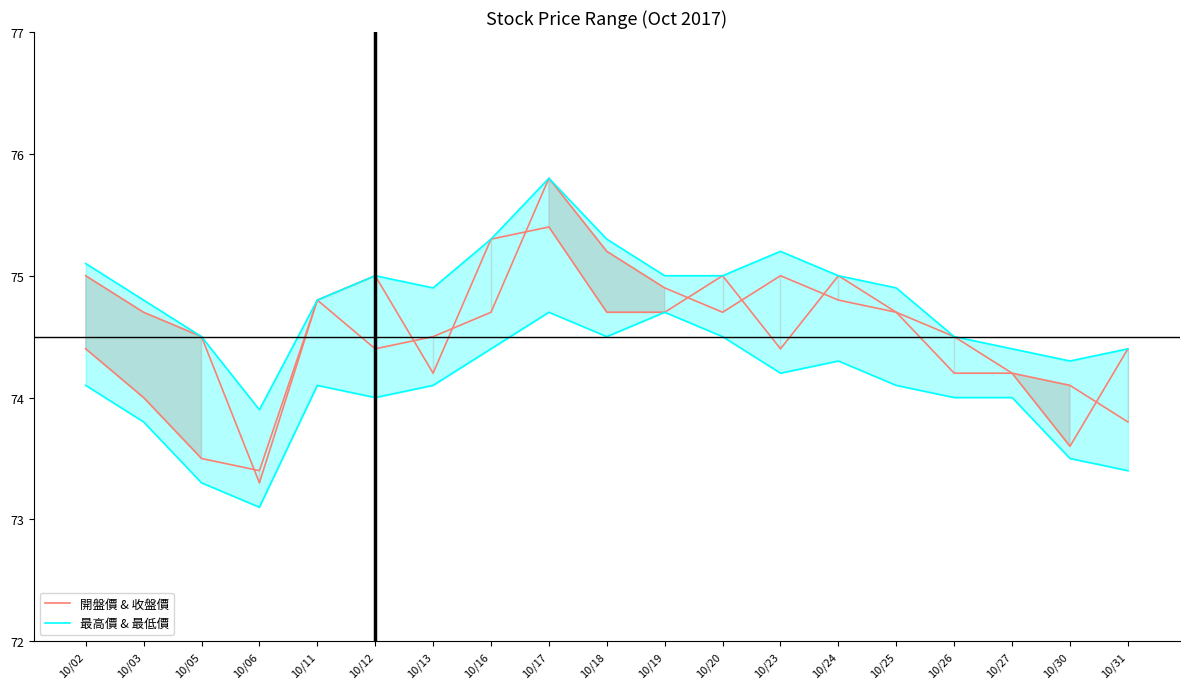

True or false: 最高價 & 最低價 has more than 2 points higher than both neighbors.

True